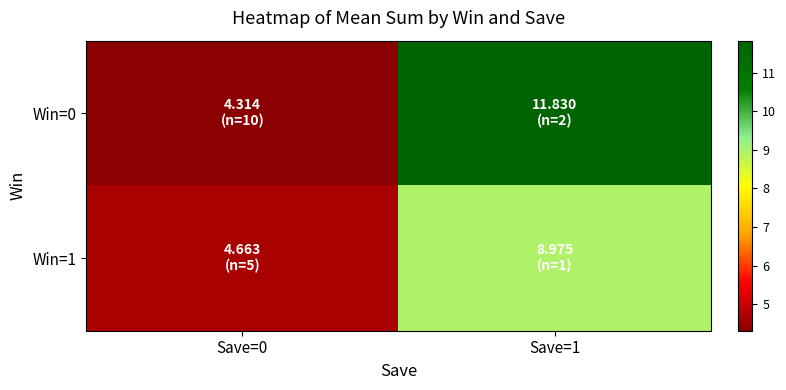

Which category has the lowest value across all series?

Save=0